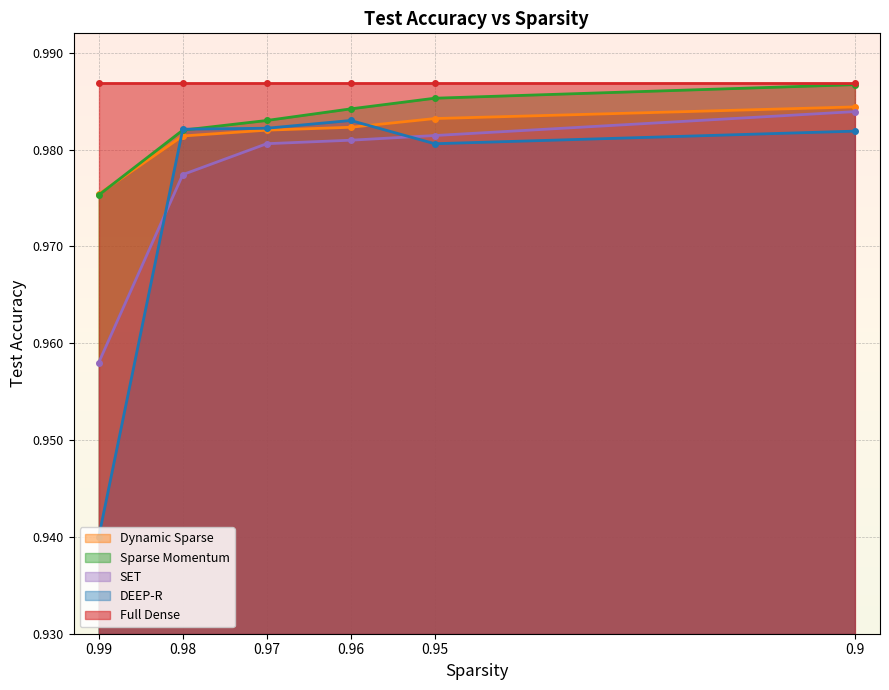

The SET series shows 1.0 at 0.98. True or false?

True